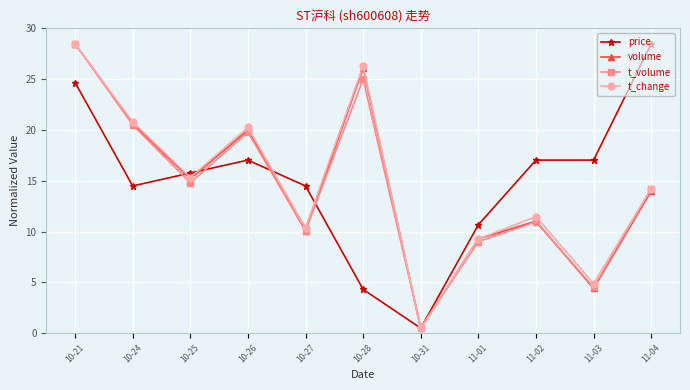

What is the lowest value of the price series?

0.5